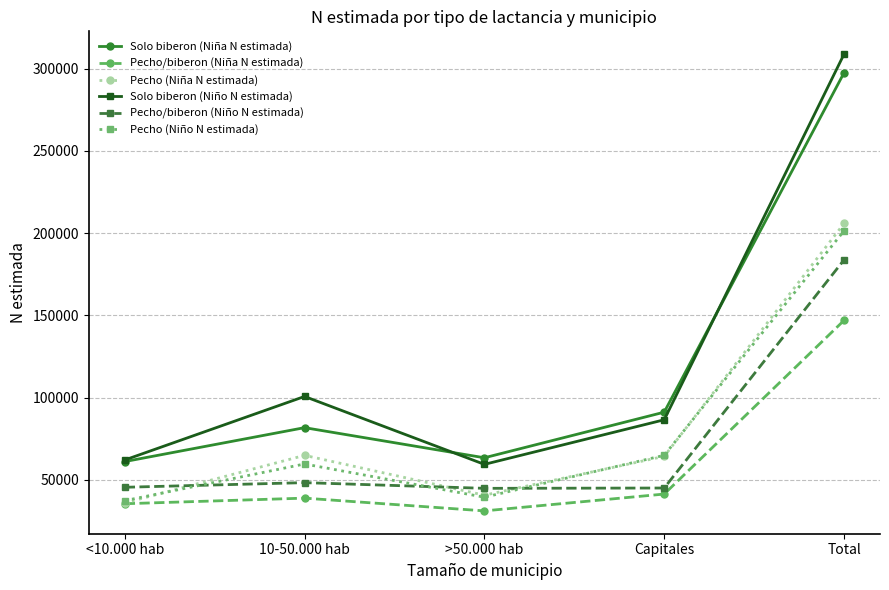

At which category is the sum across all series the highest?

Total